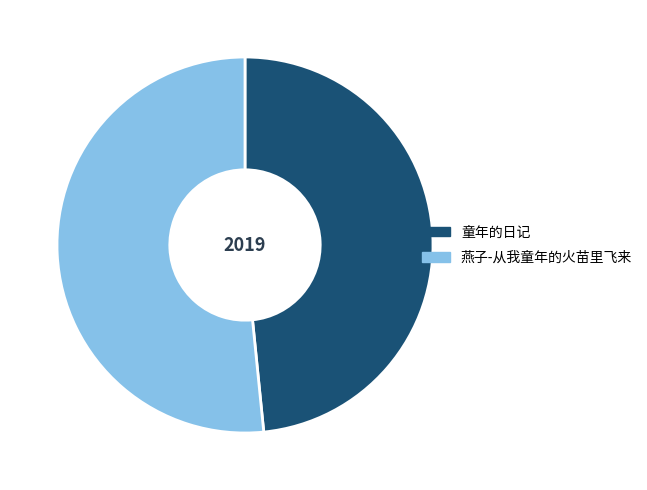

Combined, do 燕子-从我童年的火苗里飞来 and 童年的日记 account for over 50%?

Yes